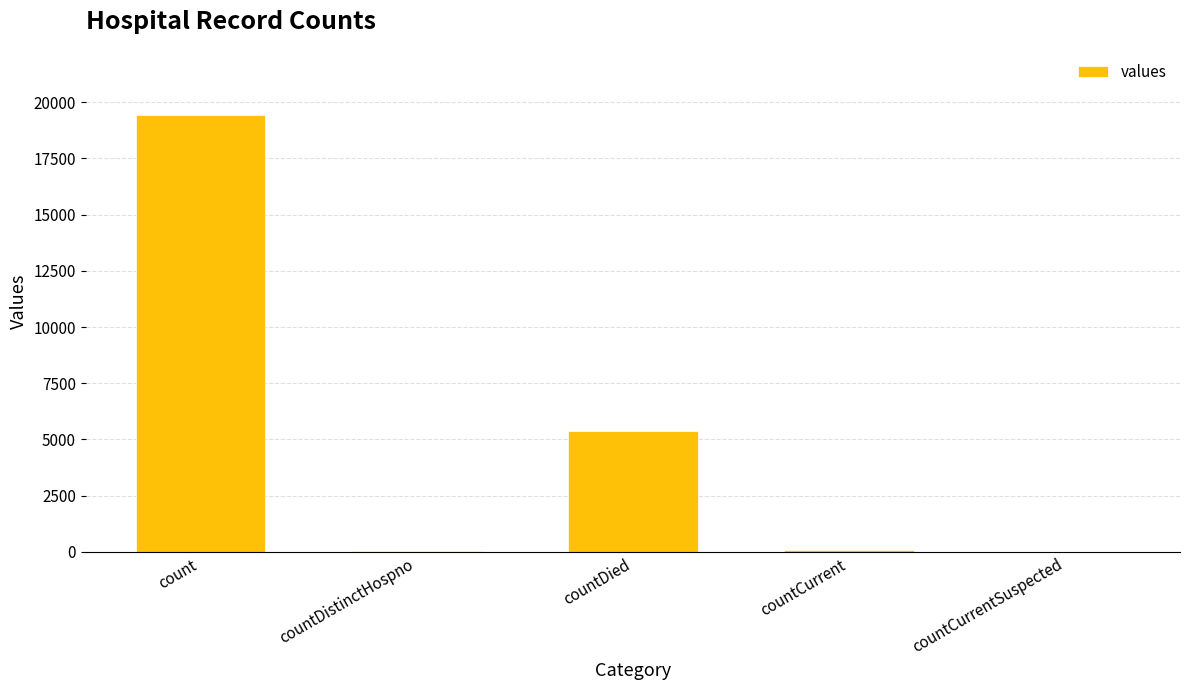

What is the ratio of the value at countDied to the value at countCurrent?

89.3